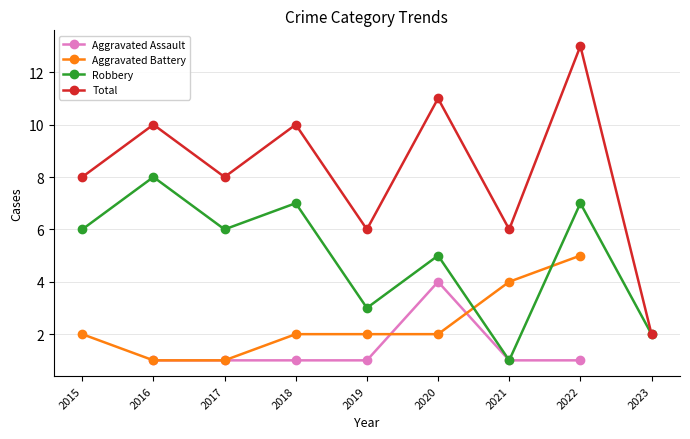

Which series changed the most between 2017 and 2023?

Total